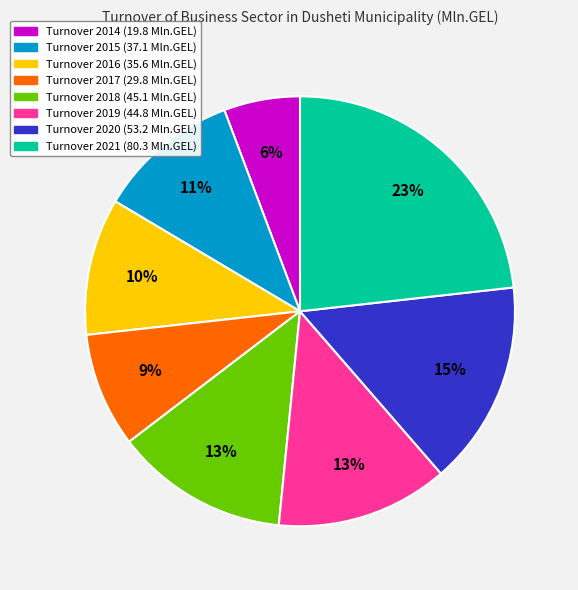

Does any single category account for the majority?

No